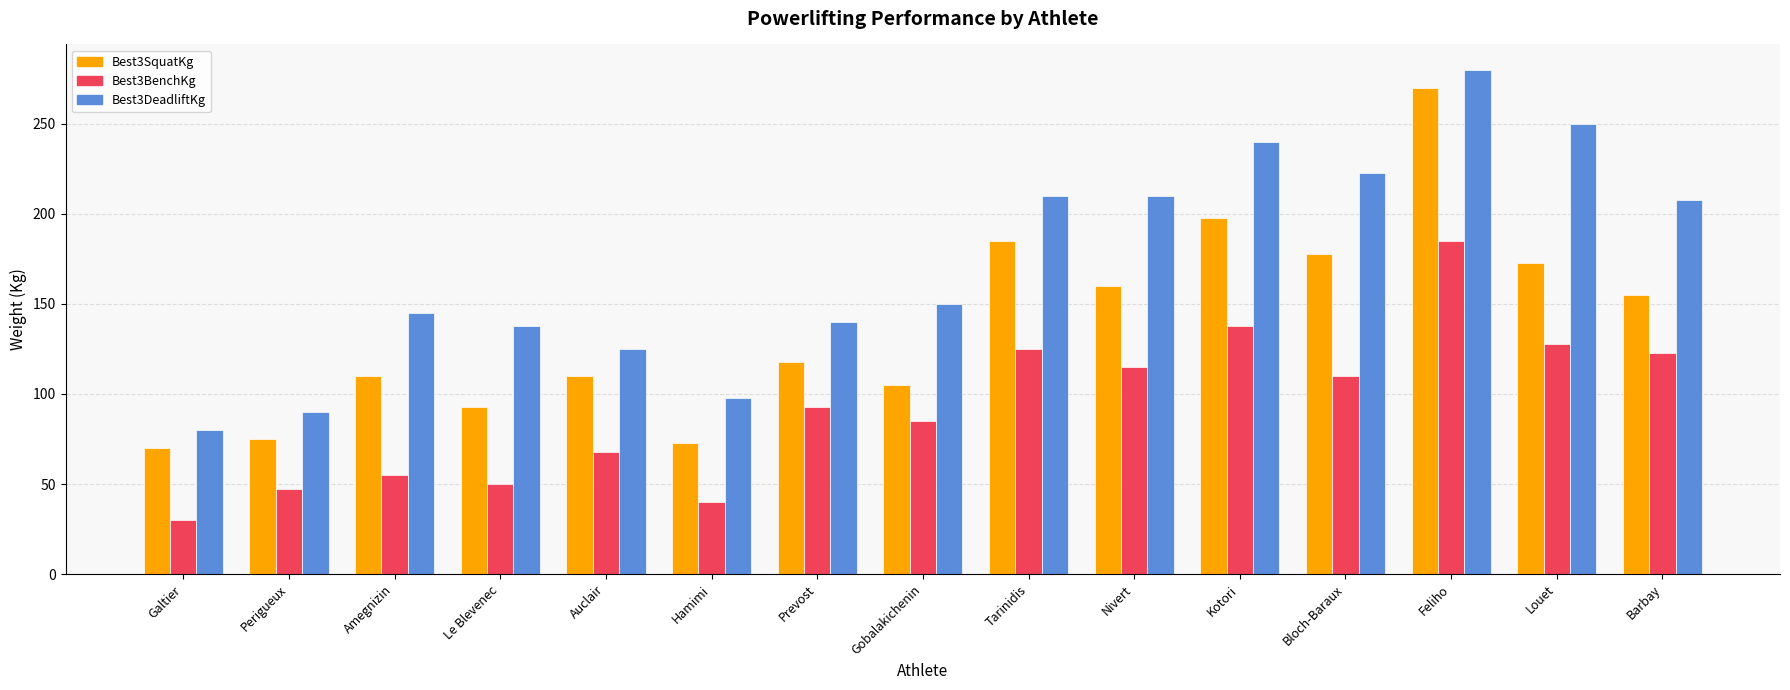

What is the label of the 13th bar from the right?

Amegnizin